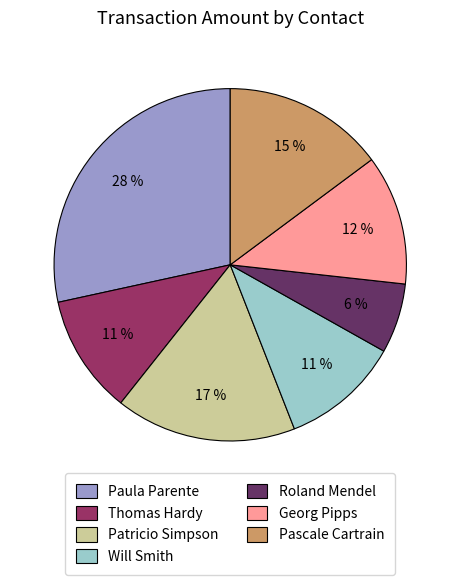

Combined, do Paula Parente and Will Smith account for over 50%?

No